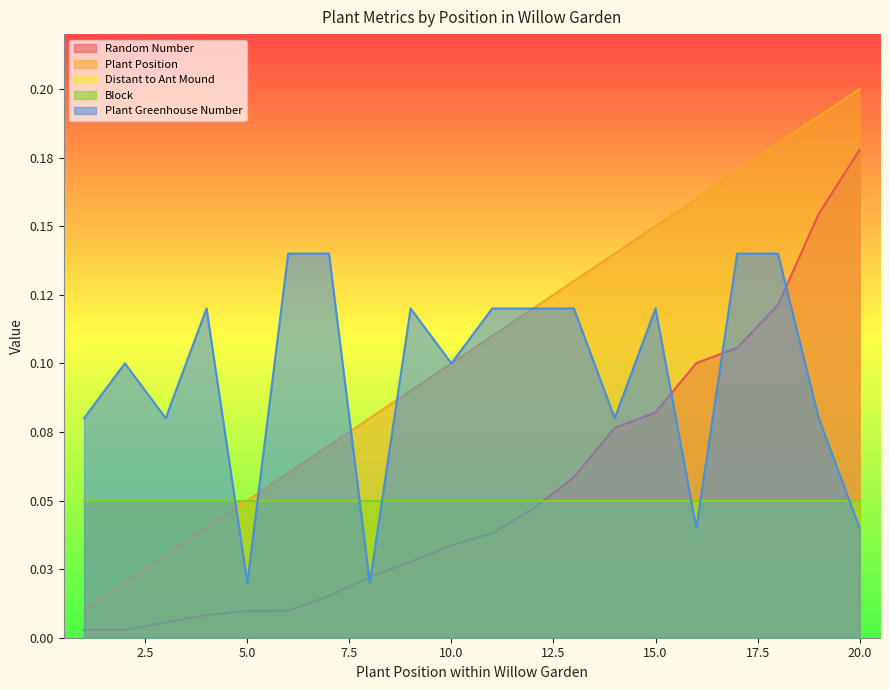

Which has a higher value, 5 or 20?

20